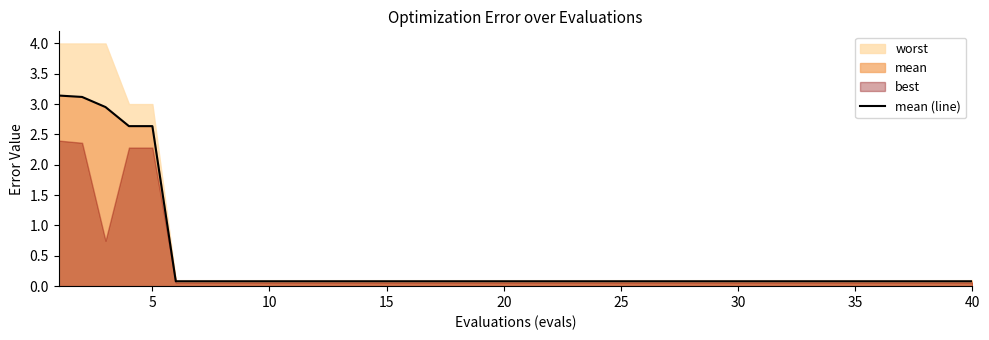

True or false: mean (line) has a value of 0.1 at 35.

True